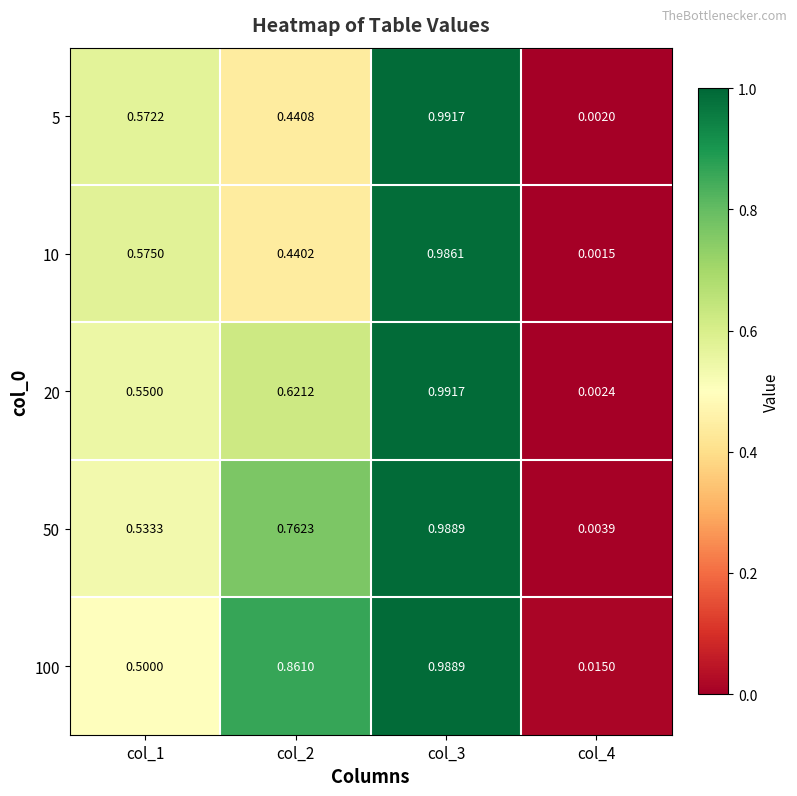

Is the value of 5 at col_4 greater than the value of 20 at col_3?

No